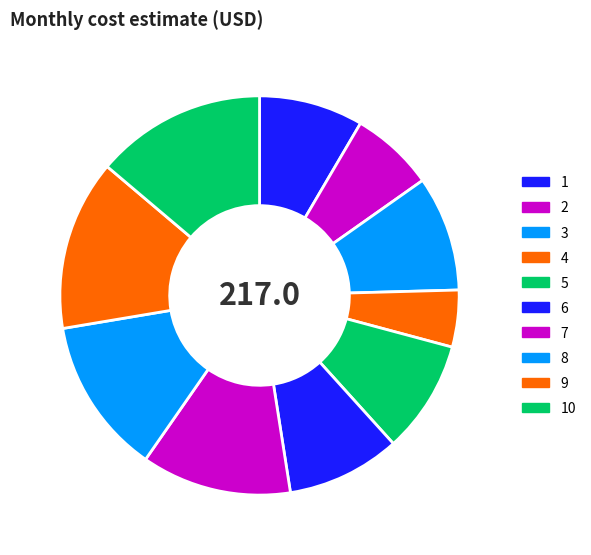

Count the number of slices in the pie.

10